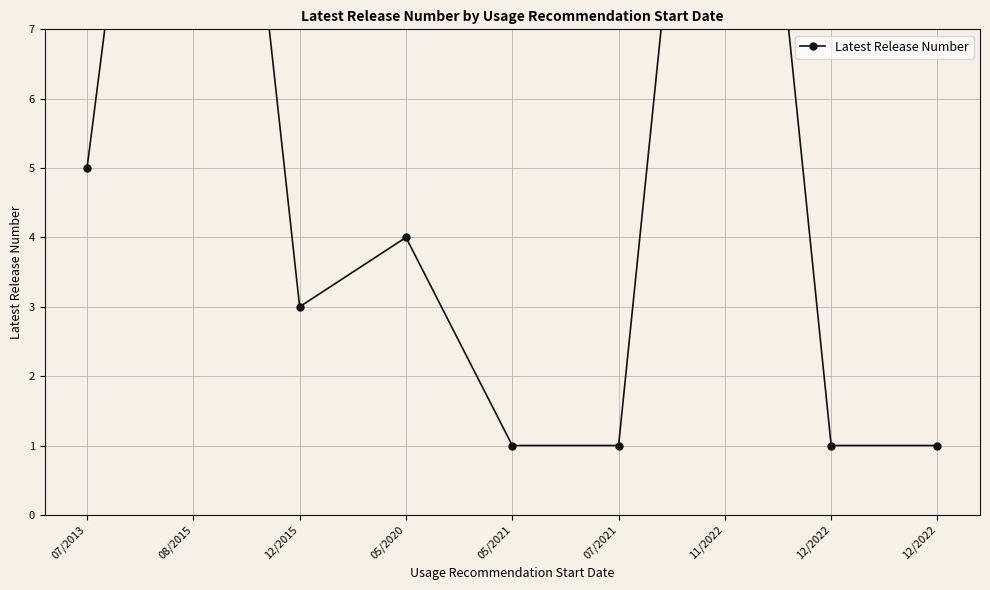

Count the number of categories in the chart.

9